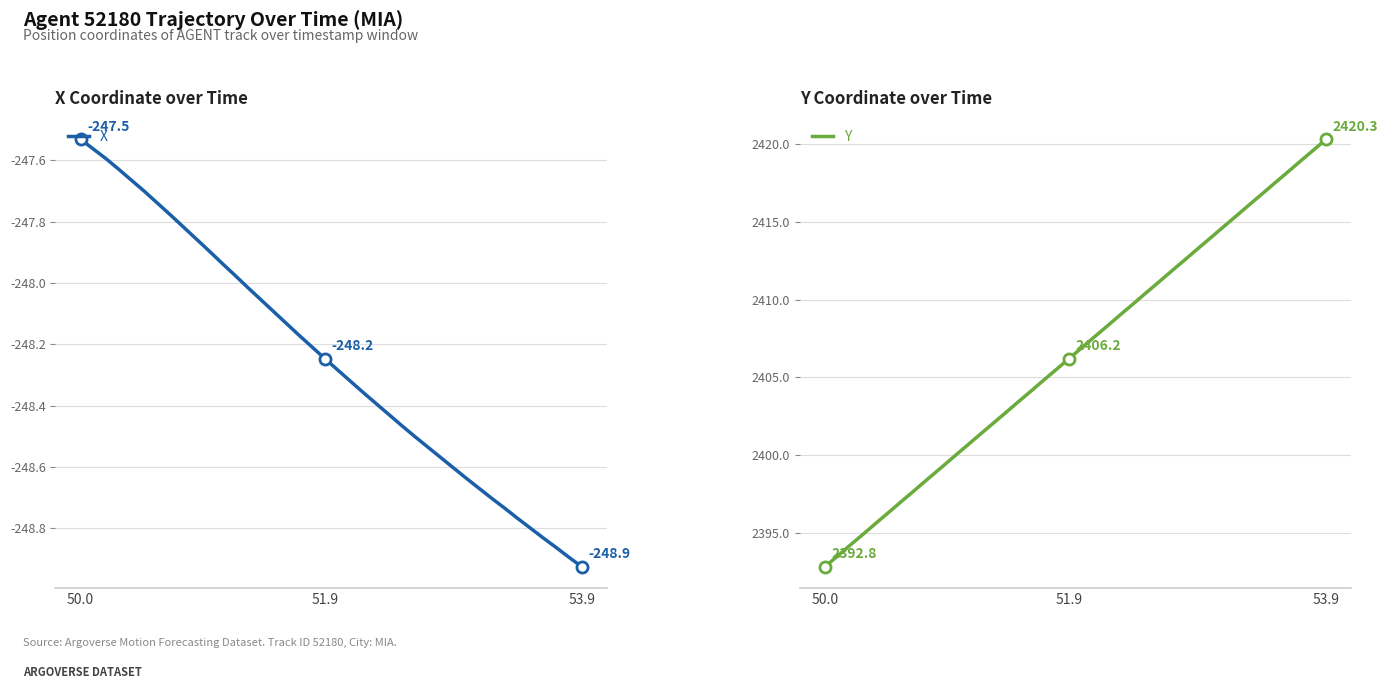

What is the highest value of the Y series?

2420.3